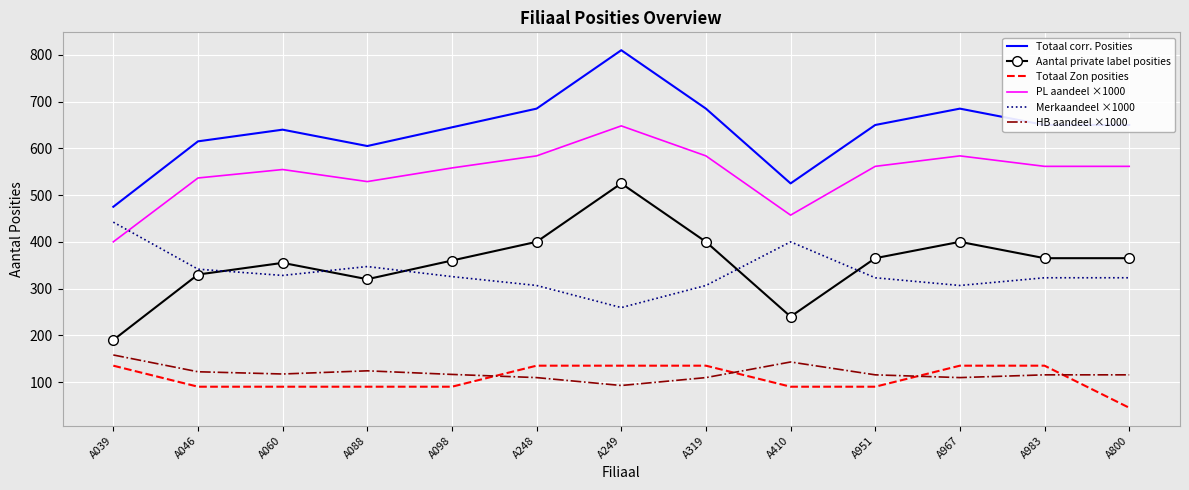

Rank the series by their maximum value, from lowest to highest.

Totaal Zon posities, HB aandeel ×1000, Merkaandeel ×1000, Aantal private label posities, PL aandeel ×1000, Totaal corr. Posities